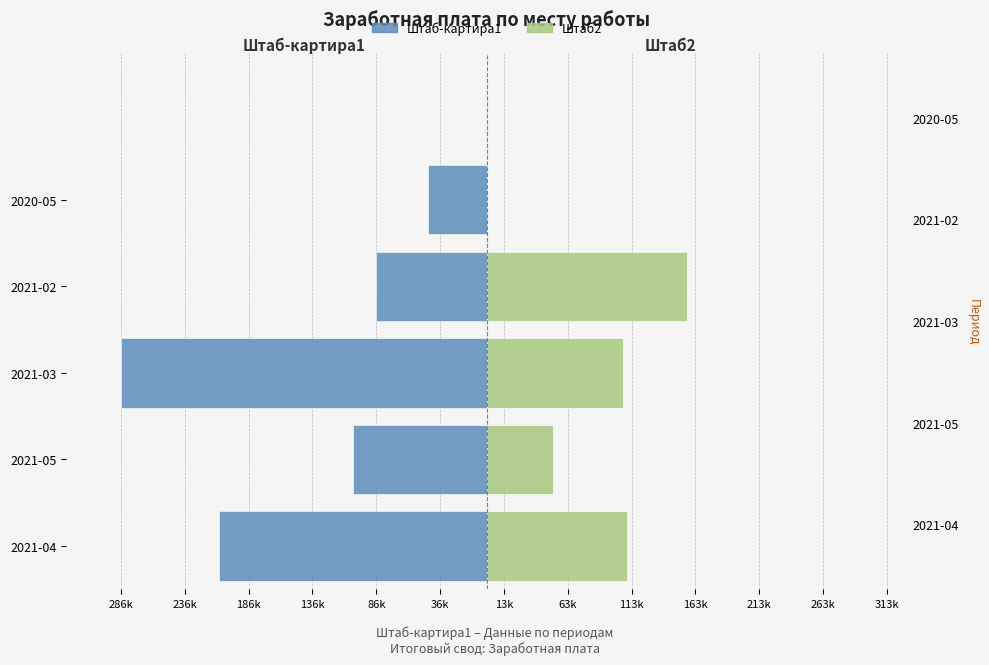

How many data points does each series have?

5